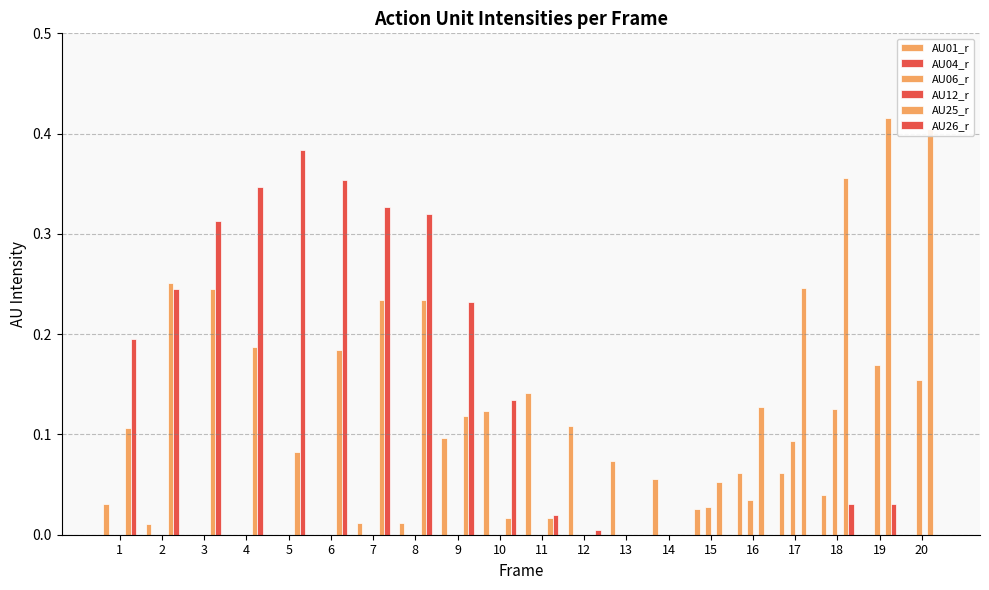

Which label corresponds to the largest value in the chart?

19